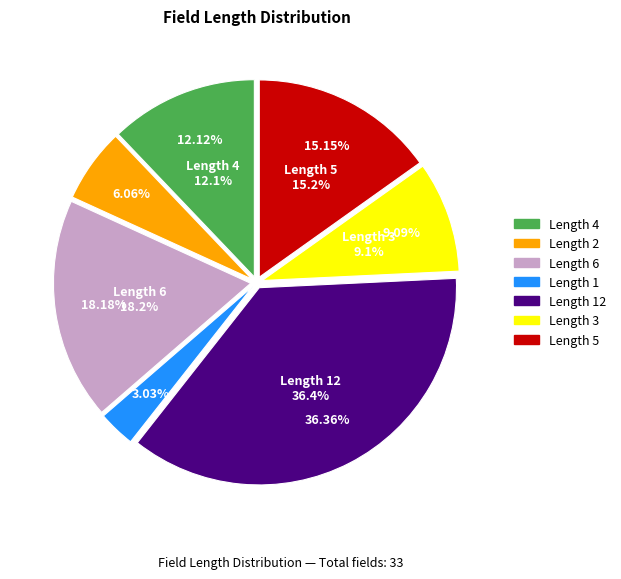

What is the ratio of the value at Length 2 to the value at Length 6?

0.3